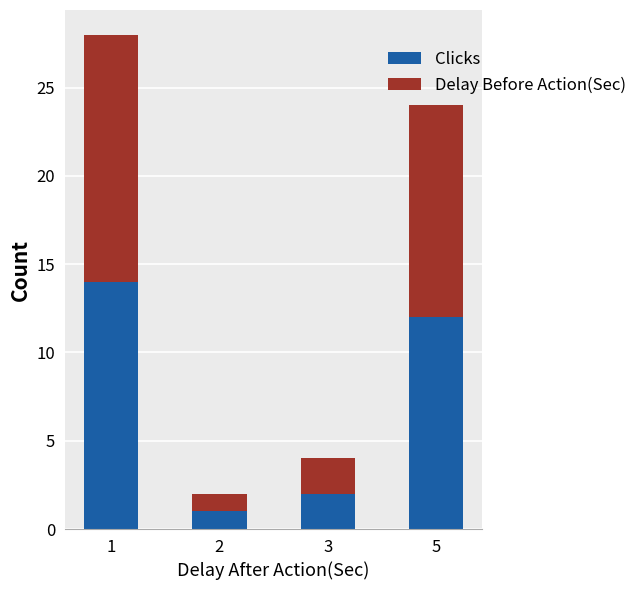

What is the total value across all series at 5?

24